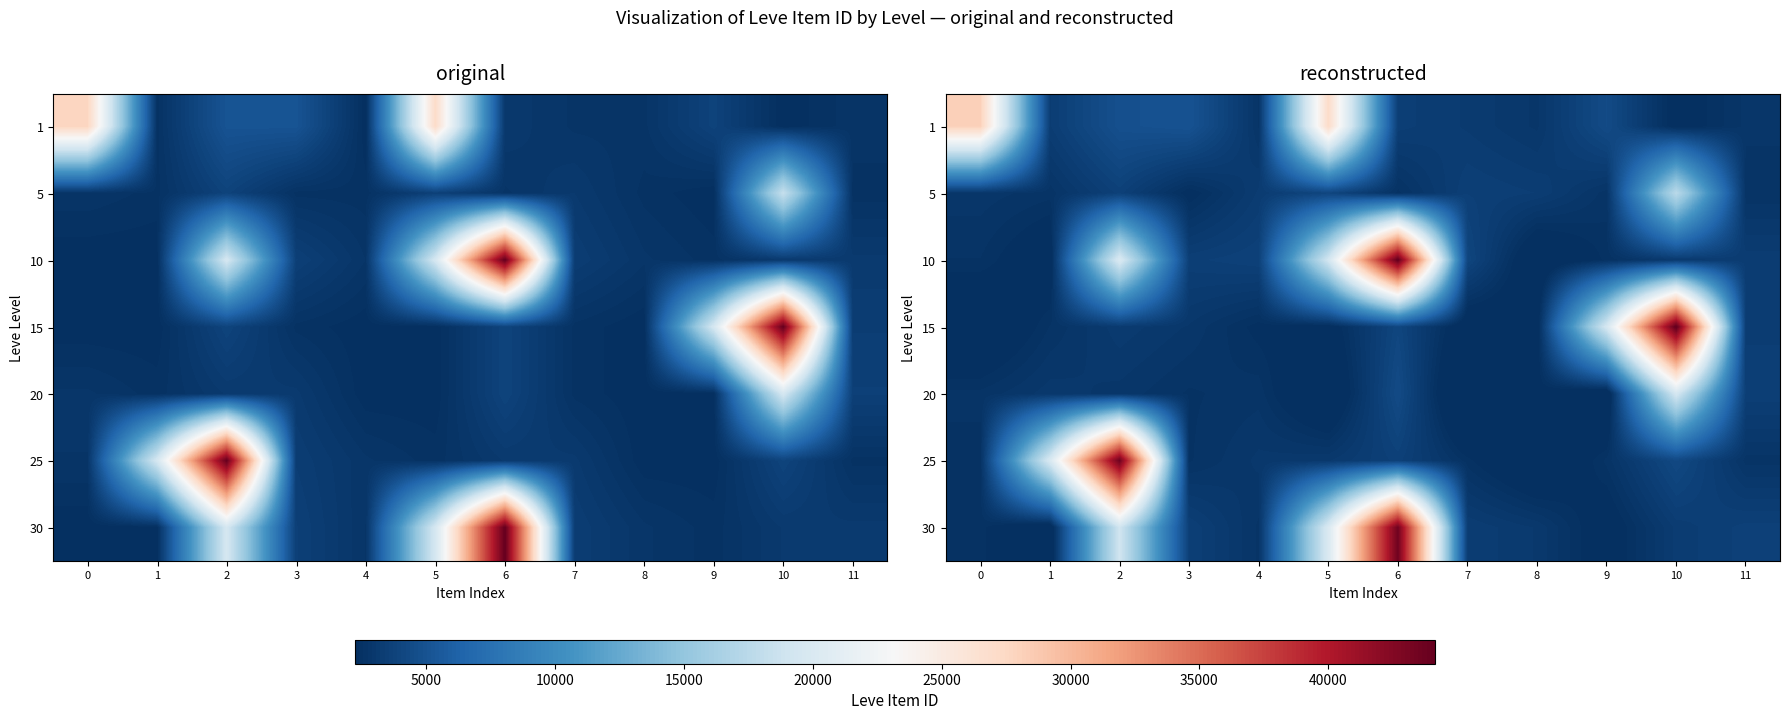

How many categories are shown in the chart?

12